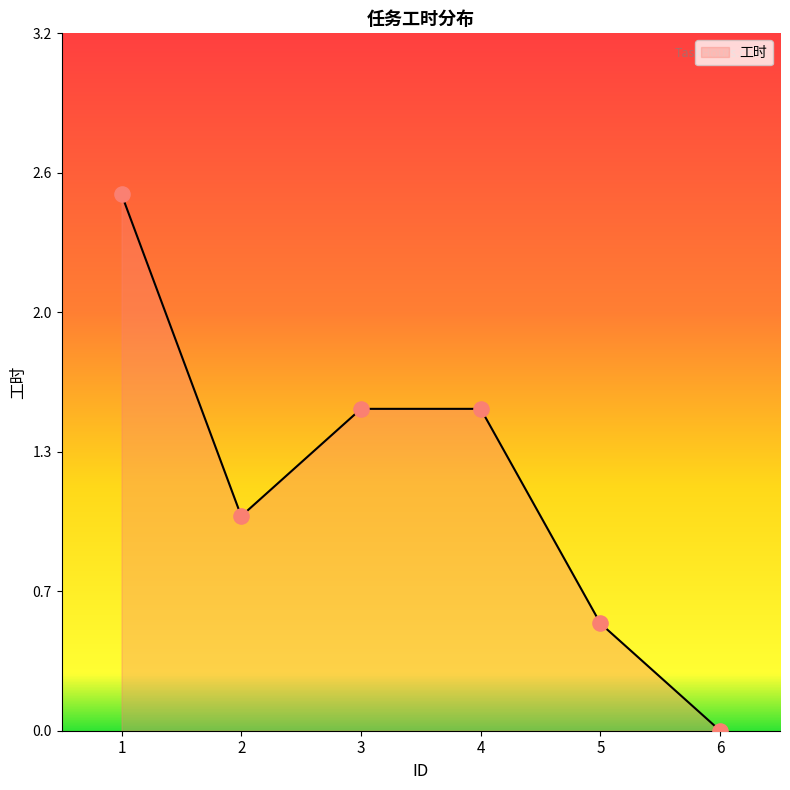

What is the change in value from 5 to 6?

-0.5